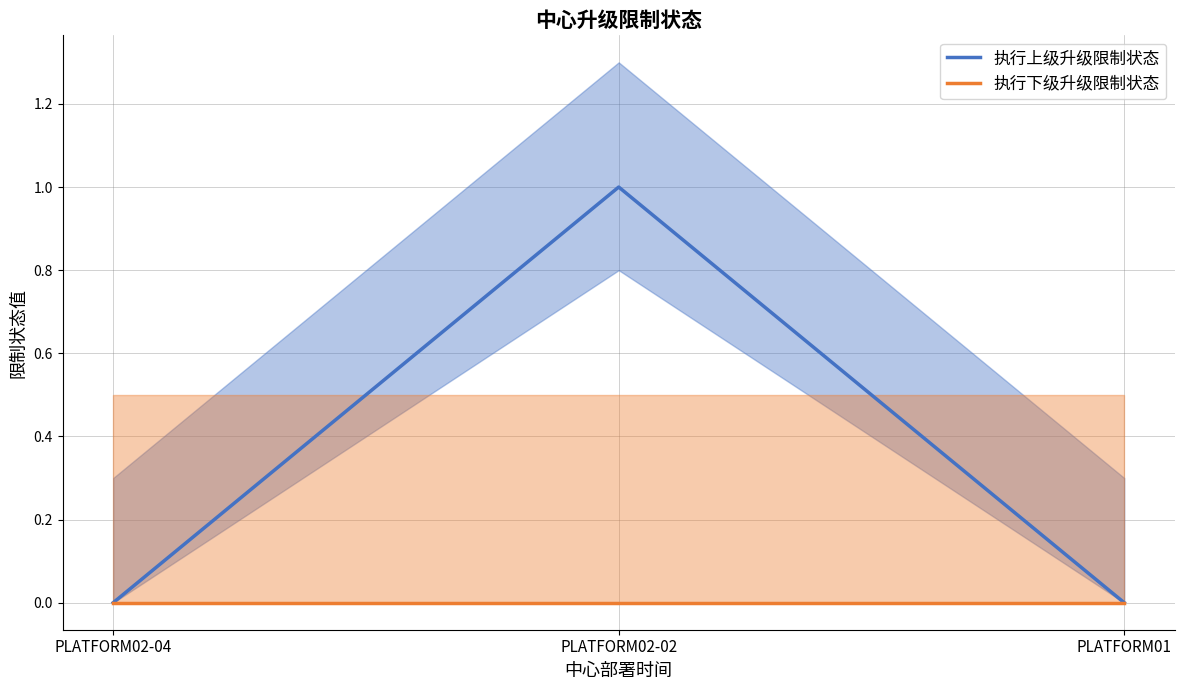

Reading left to right, list all the values displayed in this chart.

执行上级升级限制状态: PLATFORM02-04=0	PLATFORM02-02=1	PLATFORM01=0
执行下级升级限制状态: PLATFORM02-04=0	PLATFORM02-02=0	PLATFORM01=0